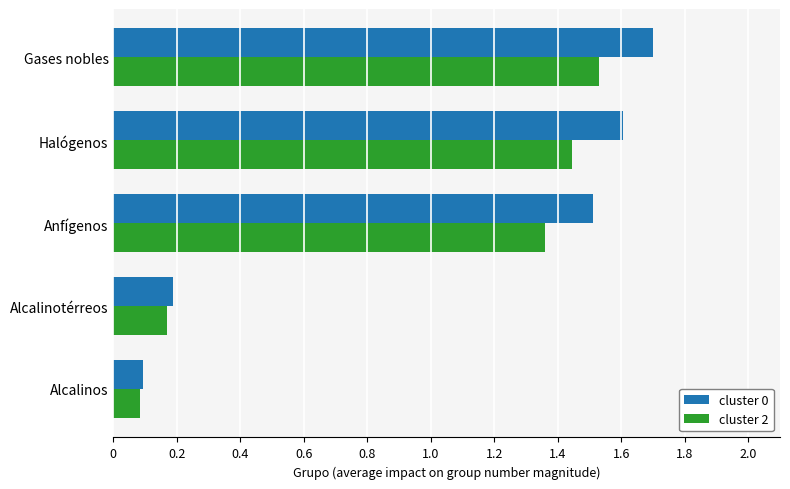

Between Alcalinos and Anfígenos, which series saw the biggest shift?

cluster 0